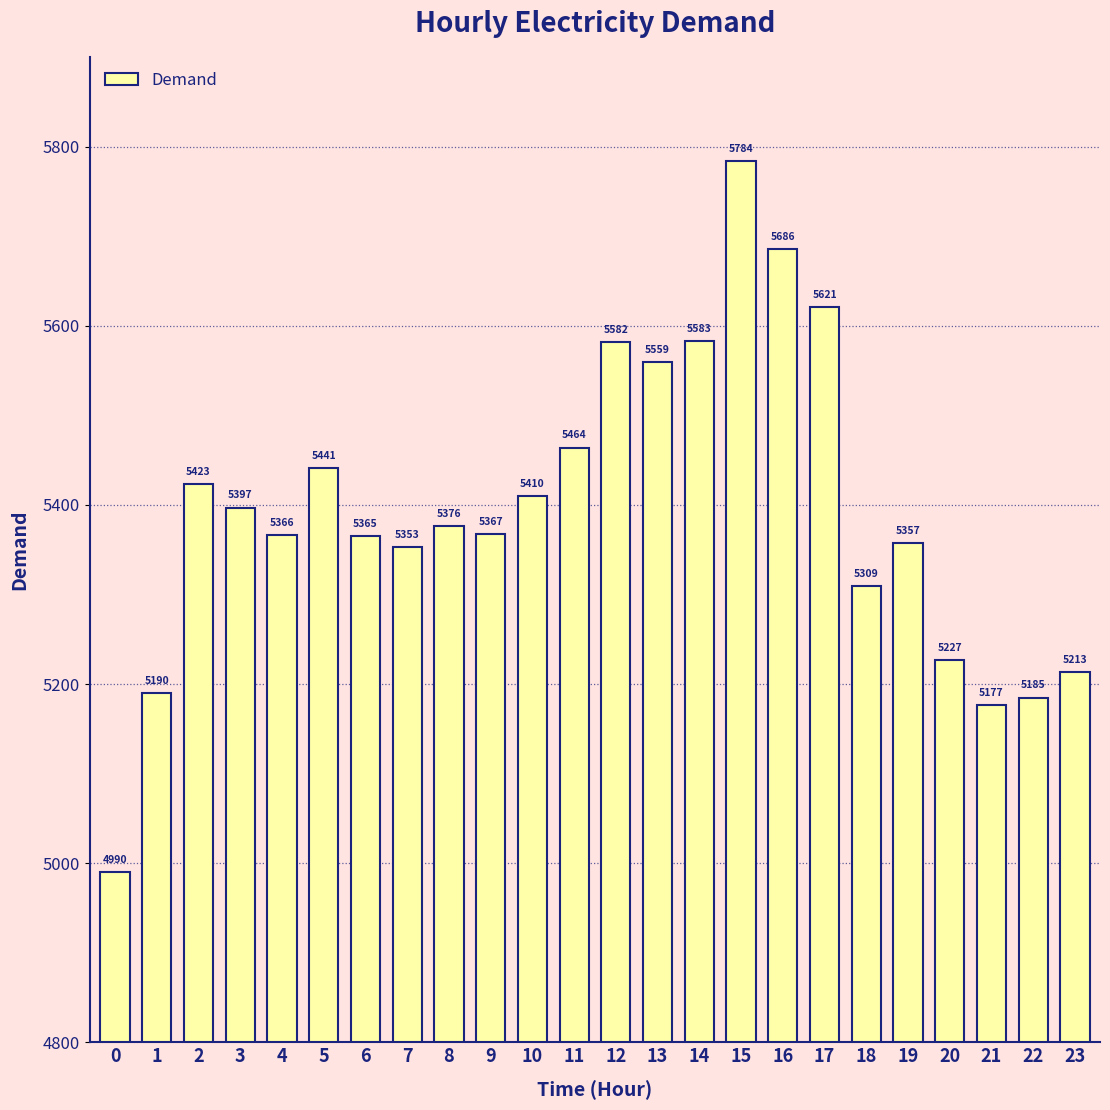

Reading right to left, transcribe all the data shown in this chart.

5213	5185	5177	5227	5357	5309	5621	5686	5784	5583	5559	5582	5464	5410	5367	5376	5353	5365	5441	5366	5397	5423	5190	4990